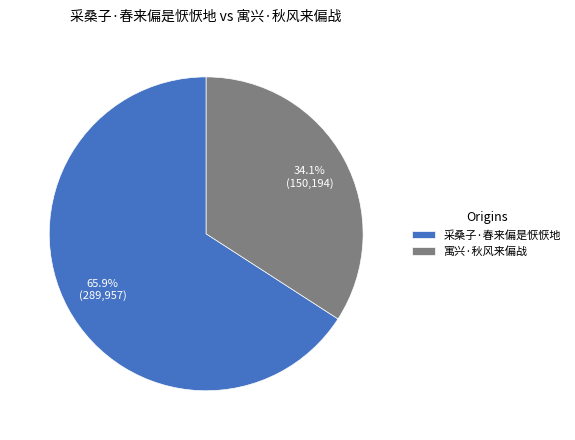

Between 采桑子·春来偏是恹恹地 and 寓兴·秋风来偏战, which is larger?

采桑子·春来偏是恹恹地